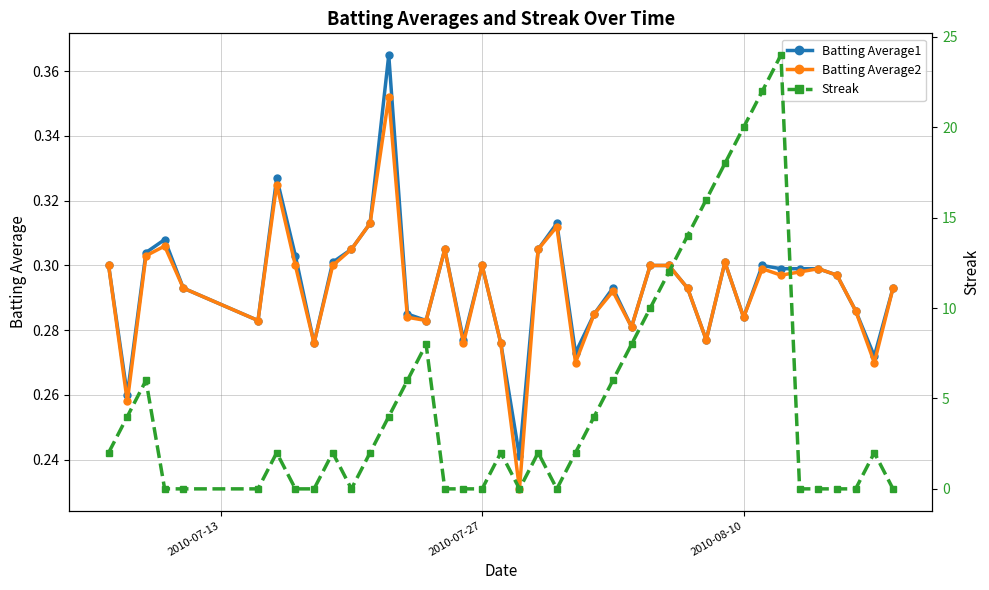

What are all the series names shown in the legend?

Batting Average1, Batting Average2, Streak